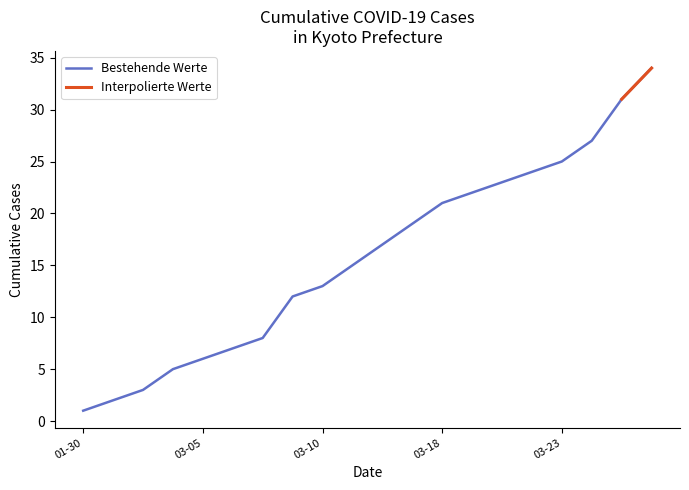

Which label corresponds to the smallest value in the chart?

2020-01-30